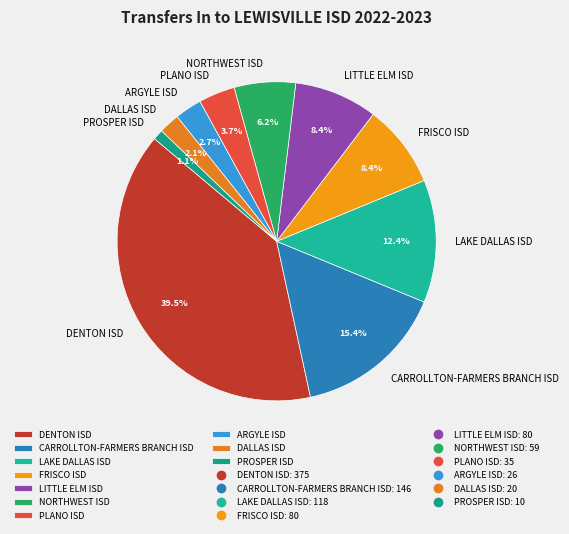

Is CARROLLTON-FARMERS BRANCH ISD the majority of the pie?

No